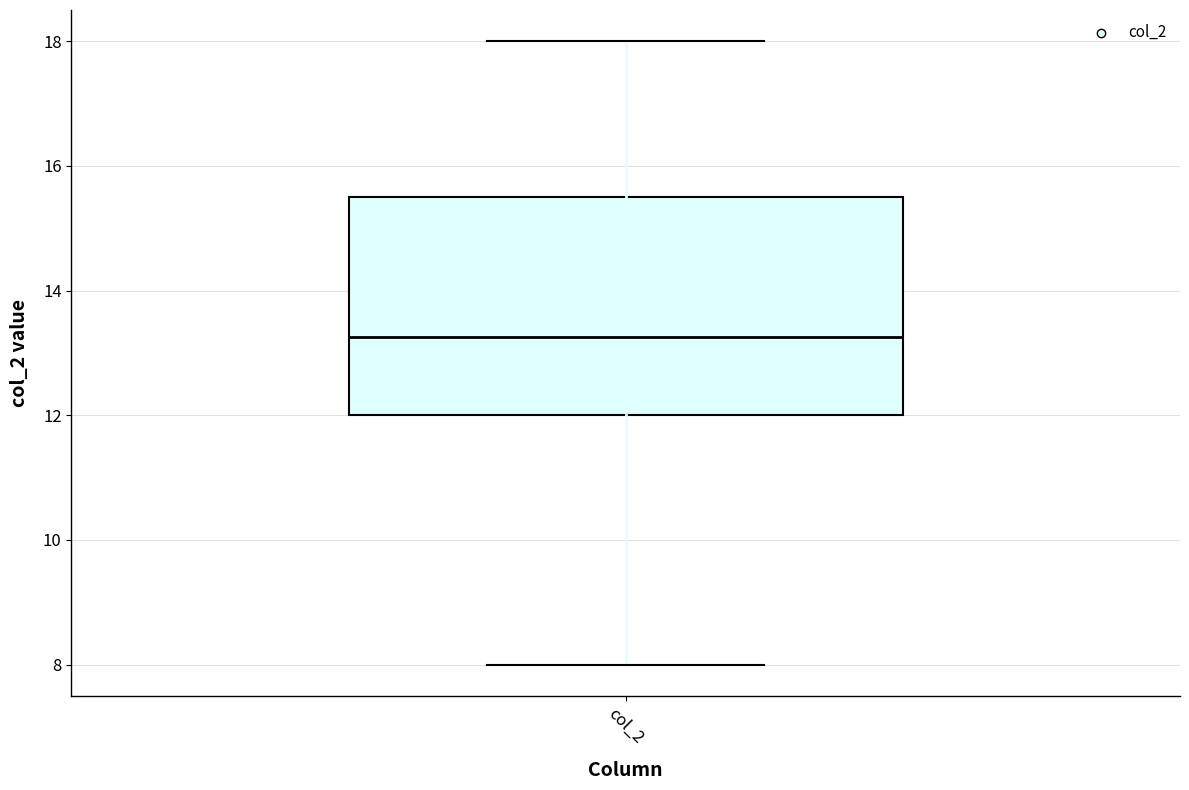

Transcribe this box plot: give where the median line is, the range the box spans, and where the two whiskers end, as read against the y-axis. The values are not printed on the chart, so give them approximately, as read against the axis.

median 13.2, box 12.0 to 15.6, whiskers 8.0 to 18.0